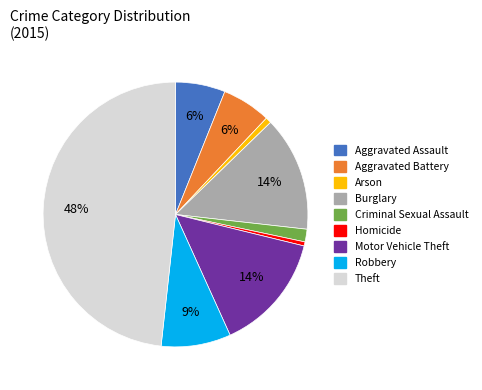

To the nearest percent, what portion does Aggravated Assault represent?

6%